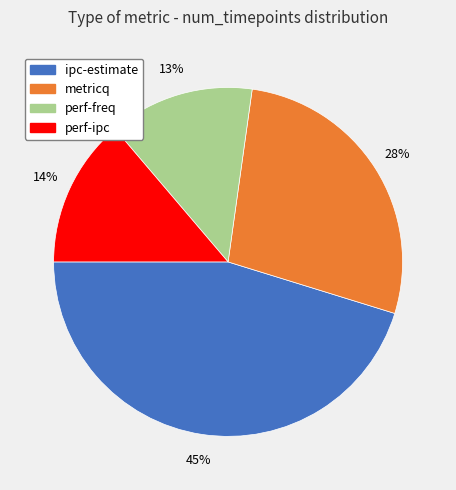

Does any single category account for the majority?

No